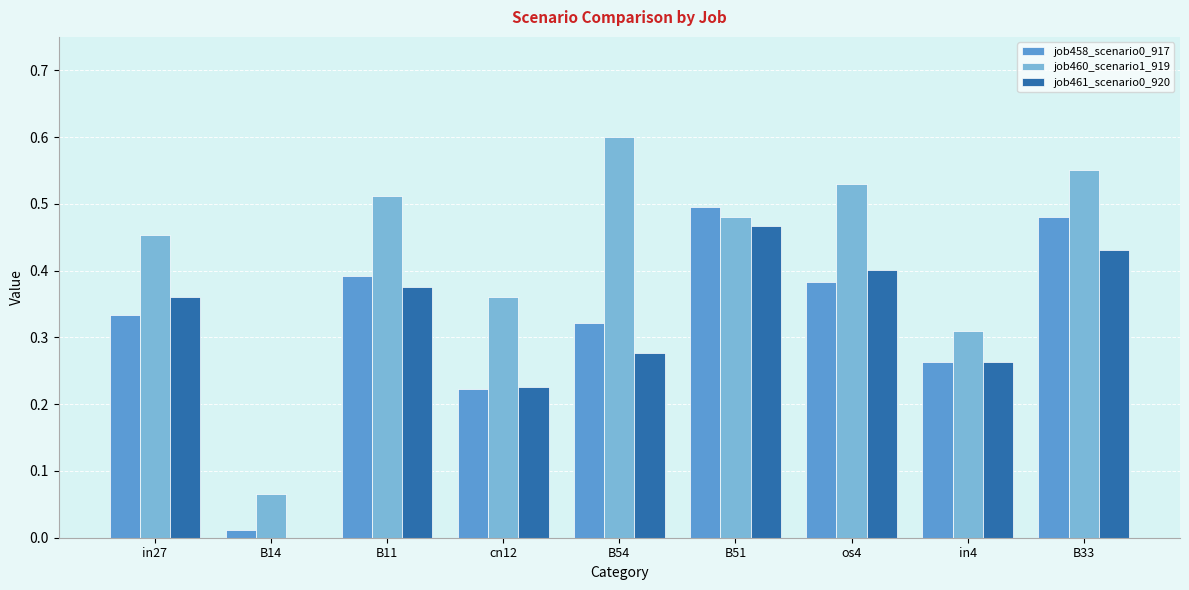

What is the sum of all job460_scenario1_919 values?

3.9